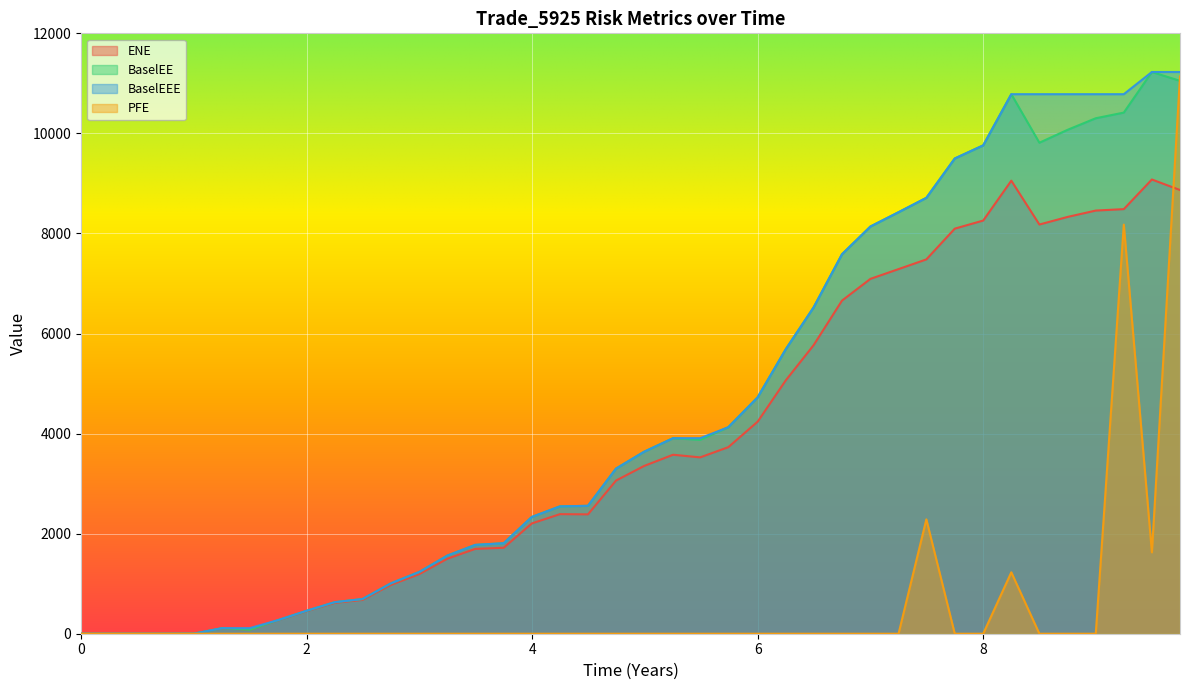

What is the value of the BaselEE point at the 17th from the left?

2333.4